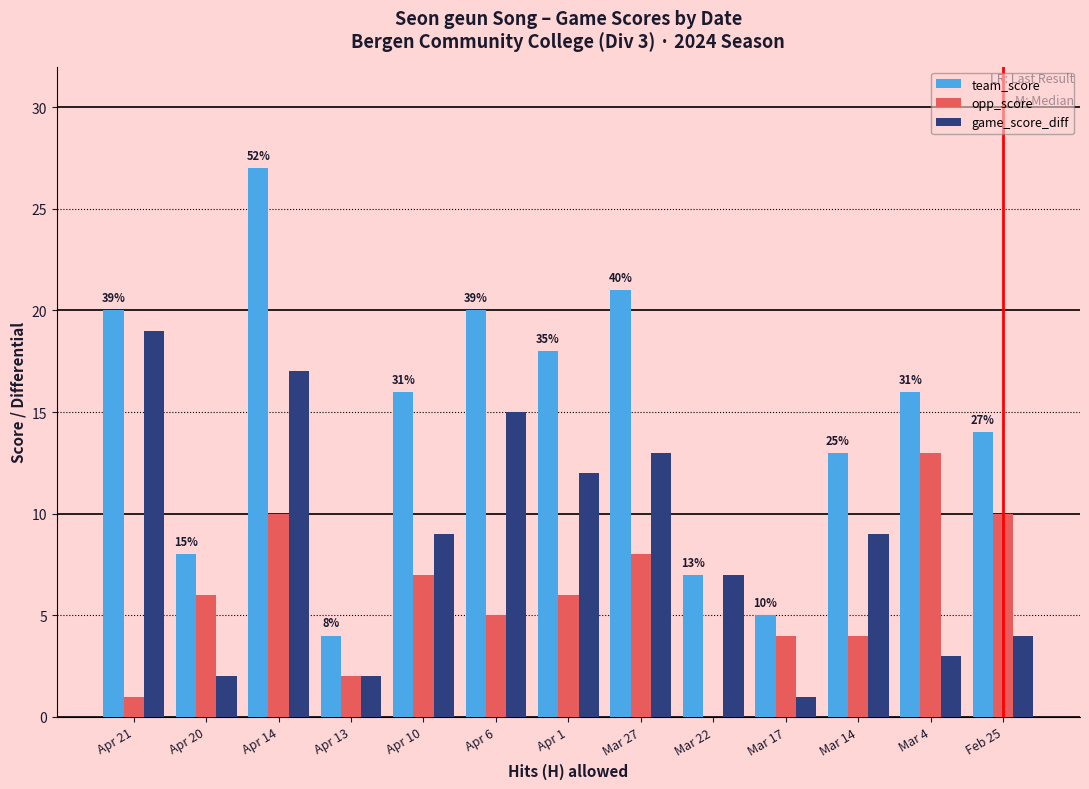

Is the value of game_score_diff at Apr 20 greater than the value of opp_score at Apr 10?

No